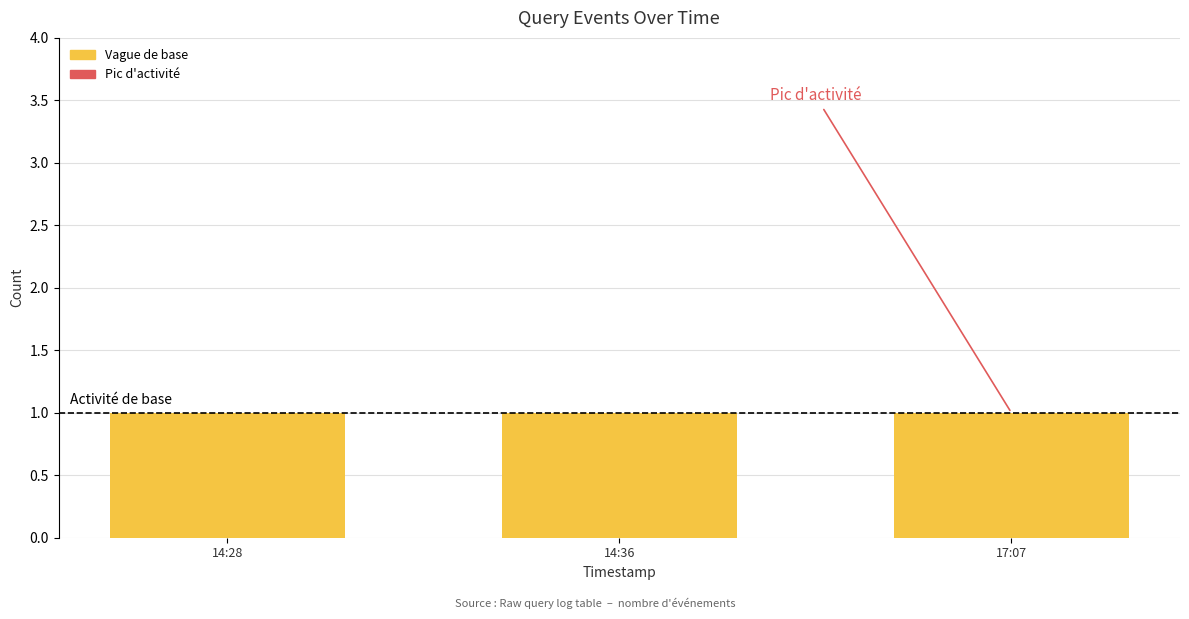

What is the total value across all series at 14:28?

1